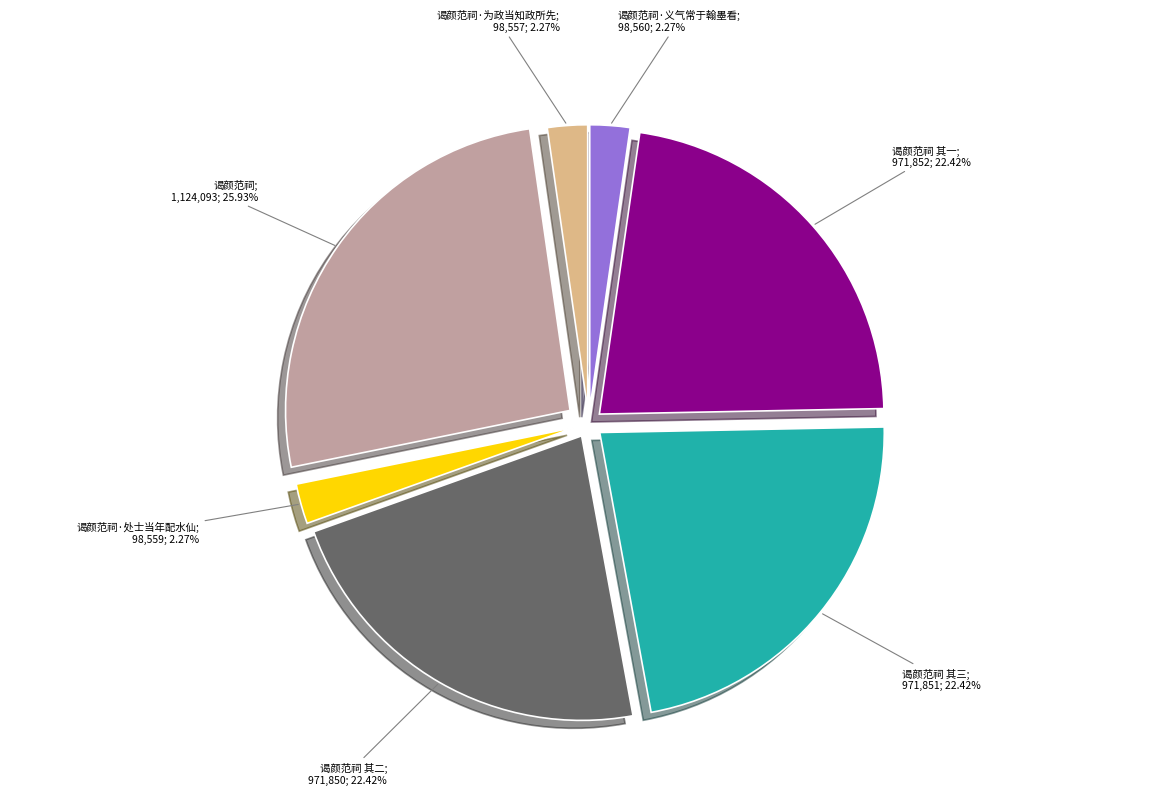

Is there any slice that represents more than half of the pie?

No